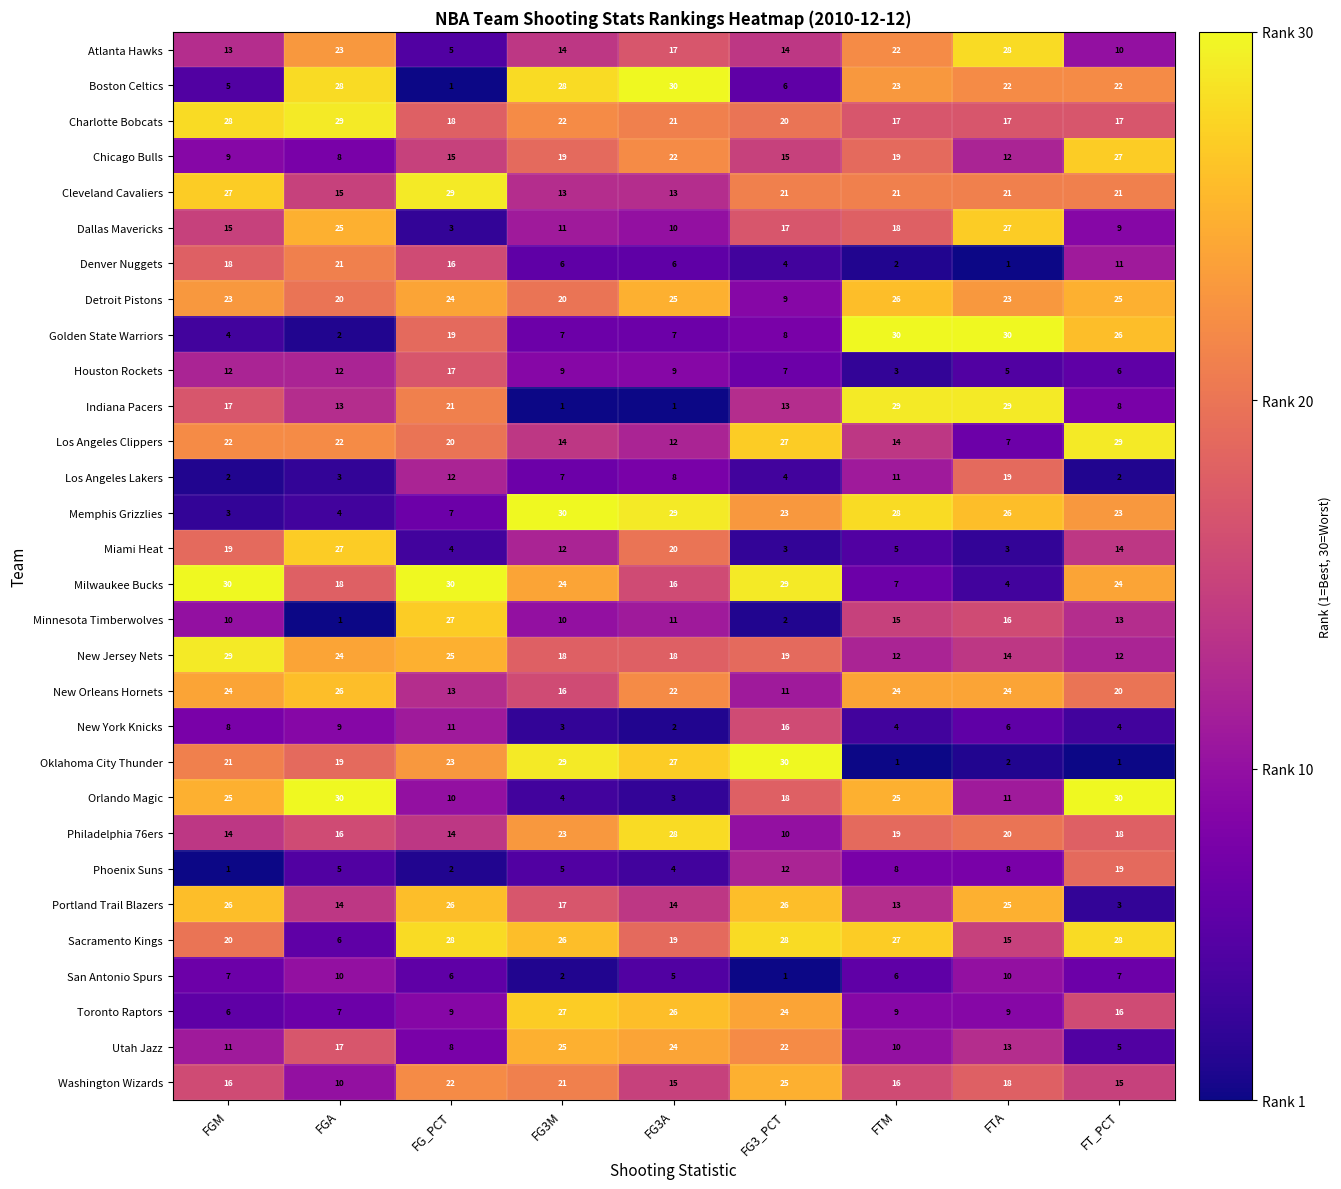

What is the sum of the New Orleans Hornets values at FTM and FGA?

50